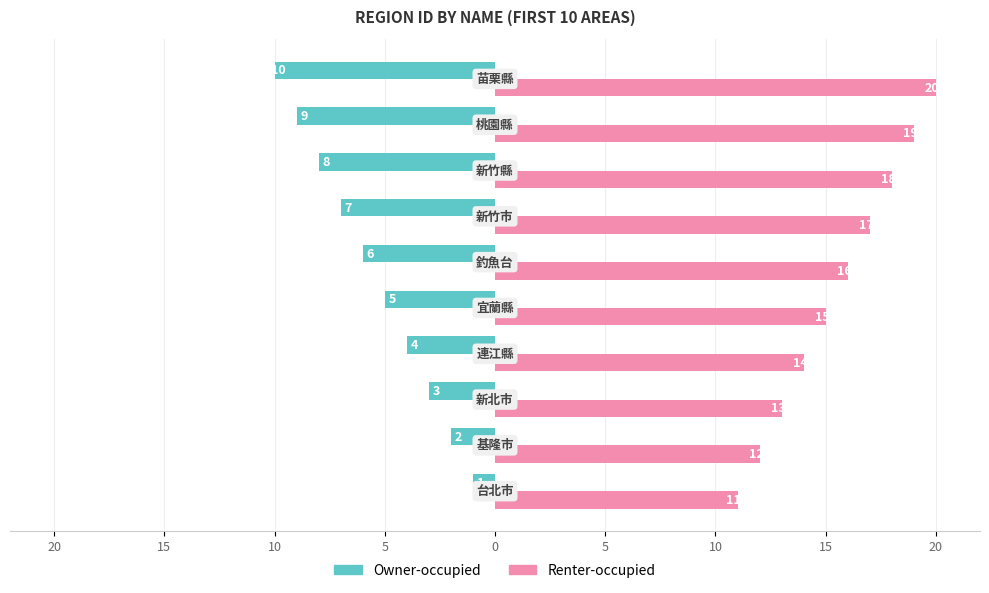

What are all the series names shown in the legend?

Owner-occupied, Renter-occupied